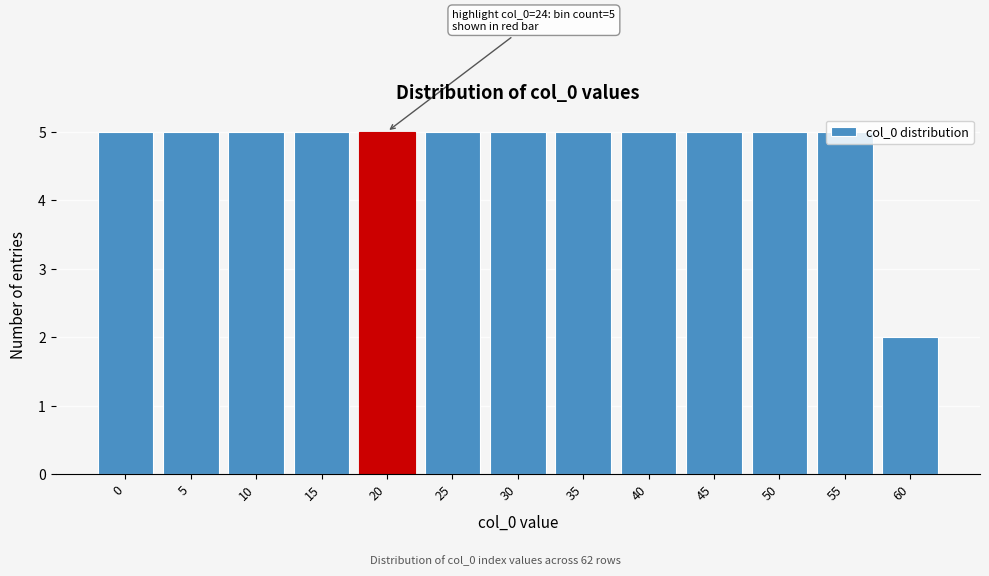

Read the value at 15.

5